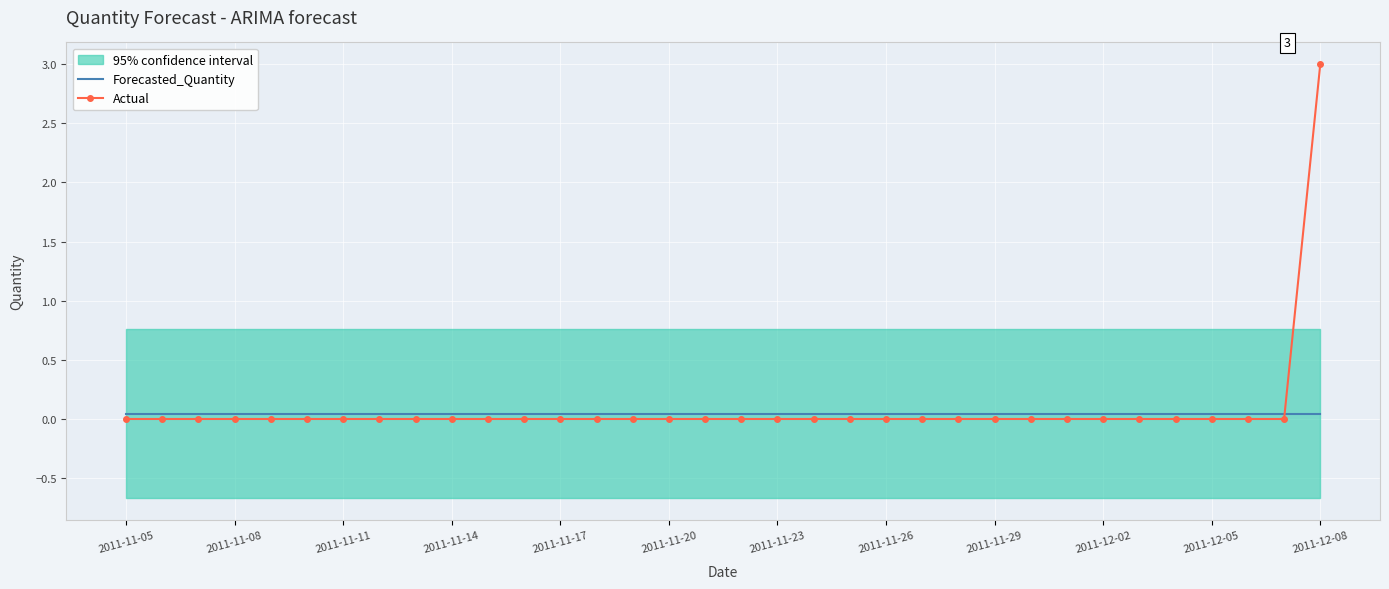

At how many categories does at least one series exceed 1?

1